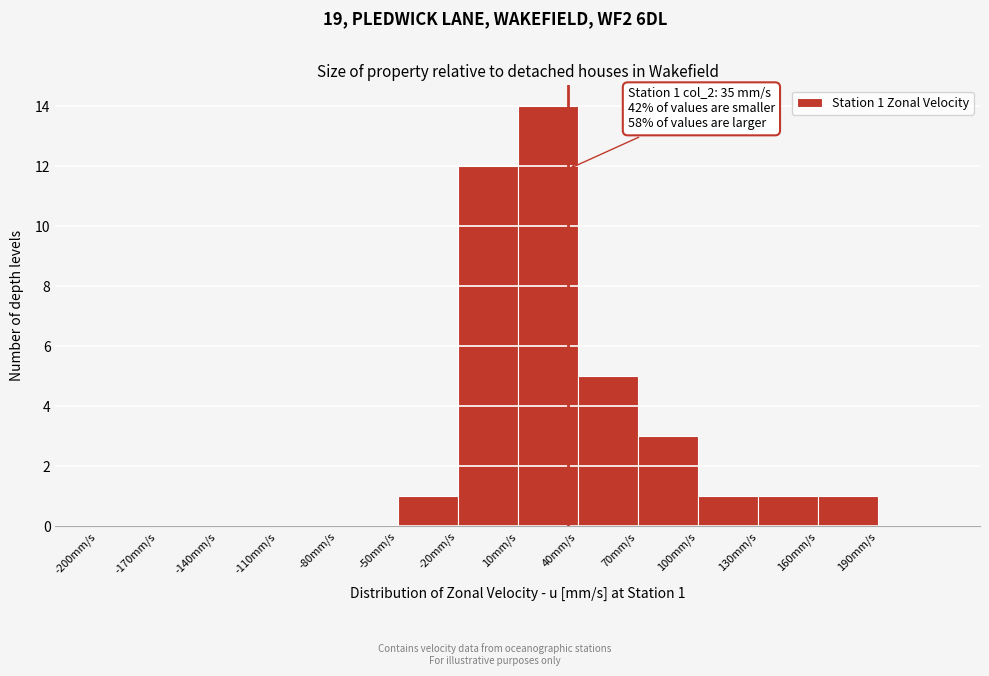

Which range on the x-axis has the tallest bar?

10 to 40